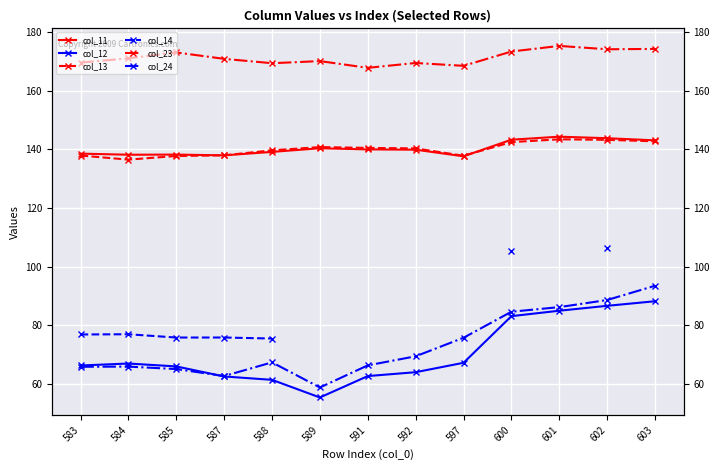

Read the col_12 value at 591.

62.8